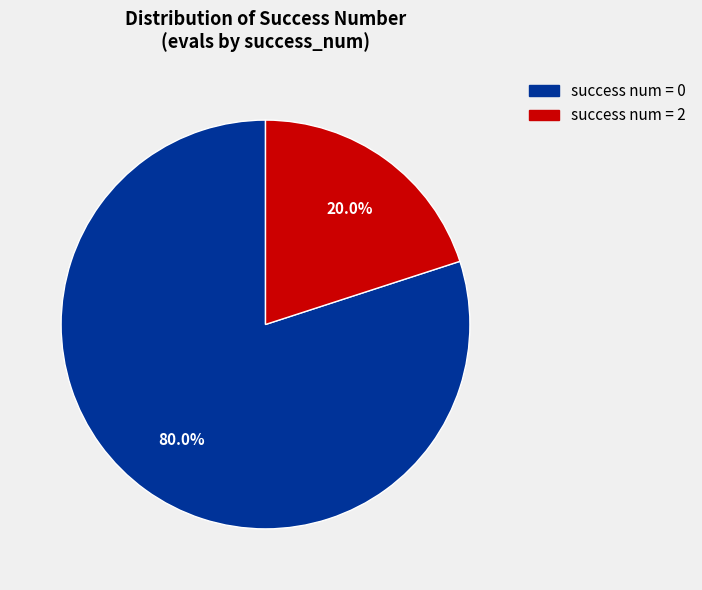

Does any single category account for the majority?

Yes